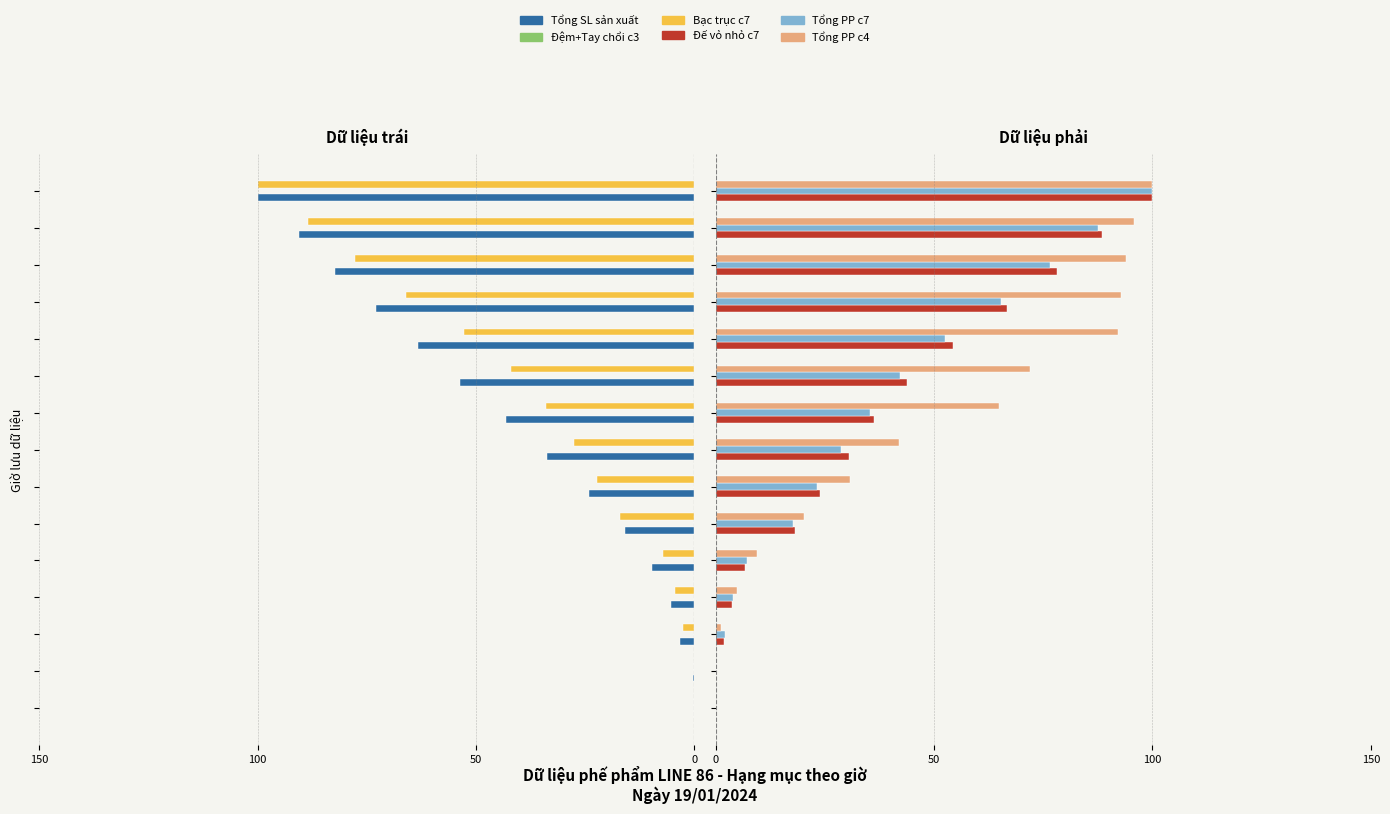

What is the difference between the second highest and second lowest values in the Tổng SL sản xuất series?

90.1